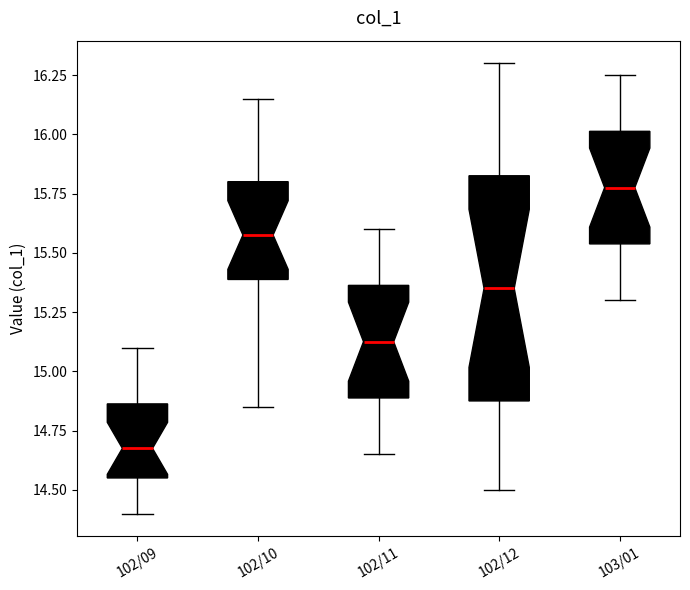

Where does the upper whisker of the box for 102/09 end on the y-axis? The values are not printed on the chart, so give them approximately, as read against the axis.

15.10